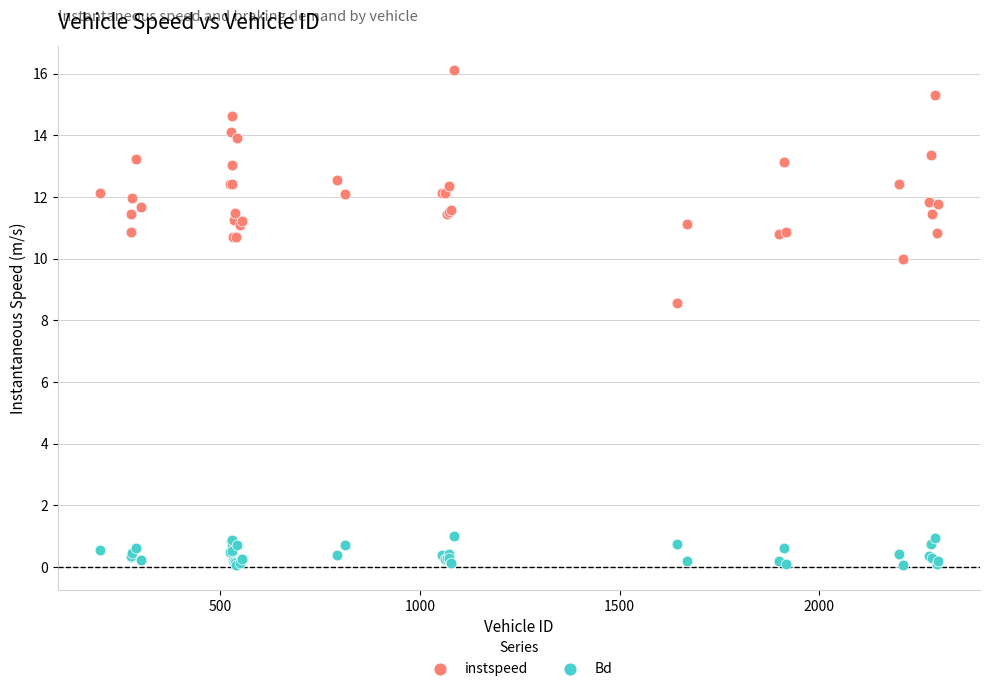

Which series has the largest Y range (max minus min)?

instspeed